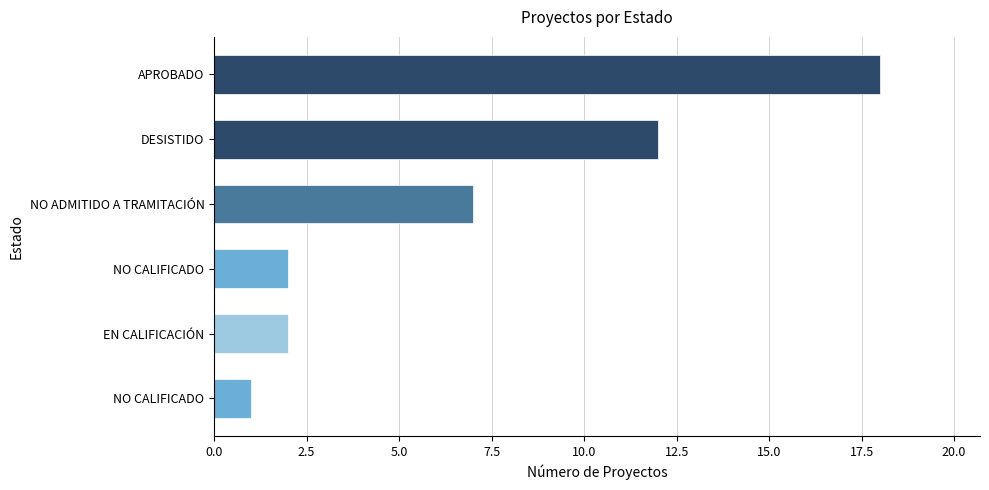

Count the number of categories in the chart.

6